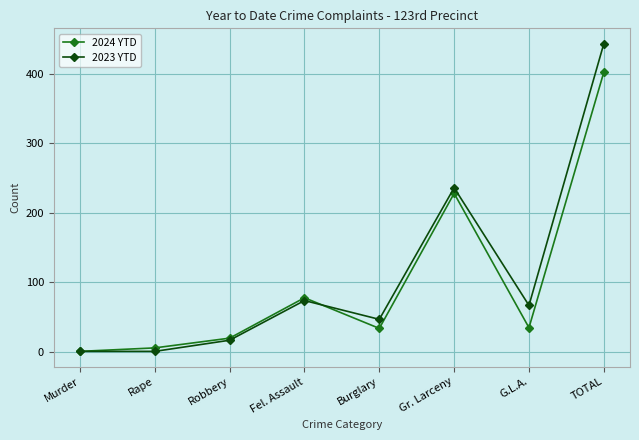

True or false: 2024 YTD has more than 0 interior local peaks.

True